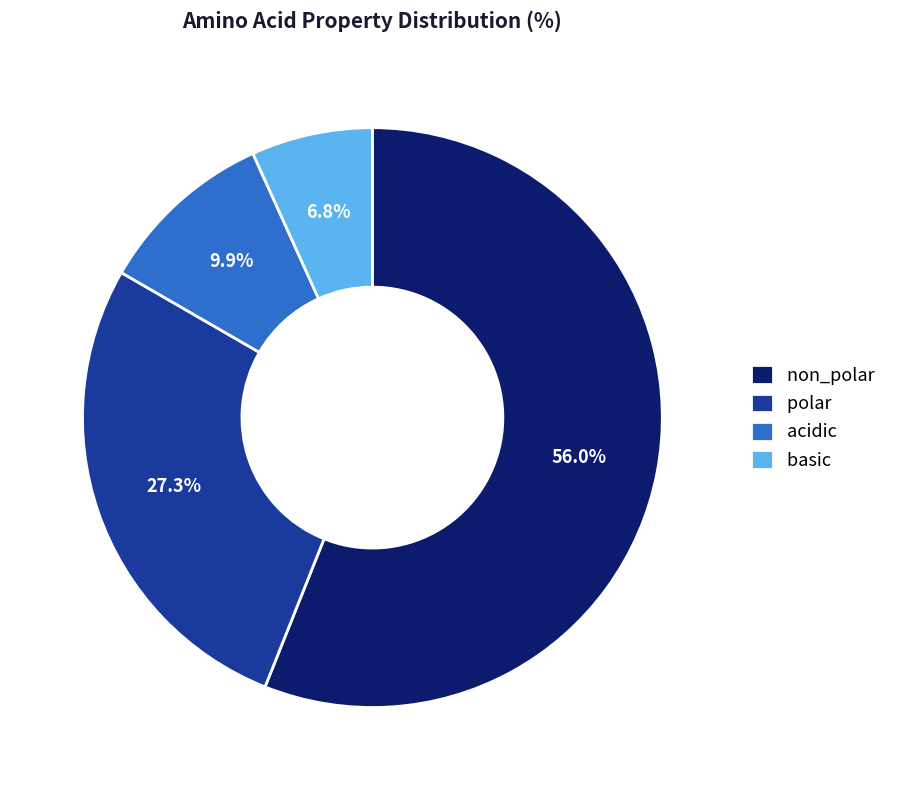

Which slice is the largest?

non_polar